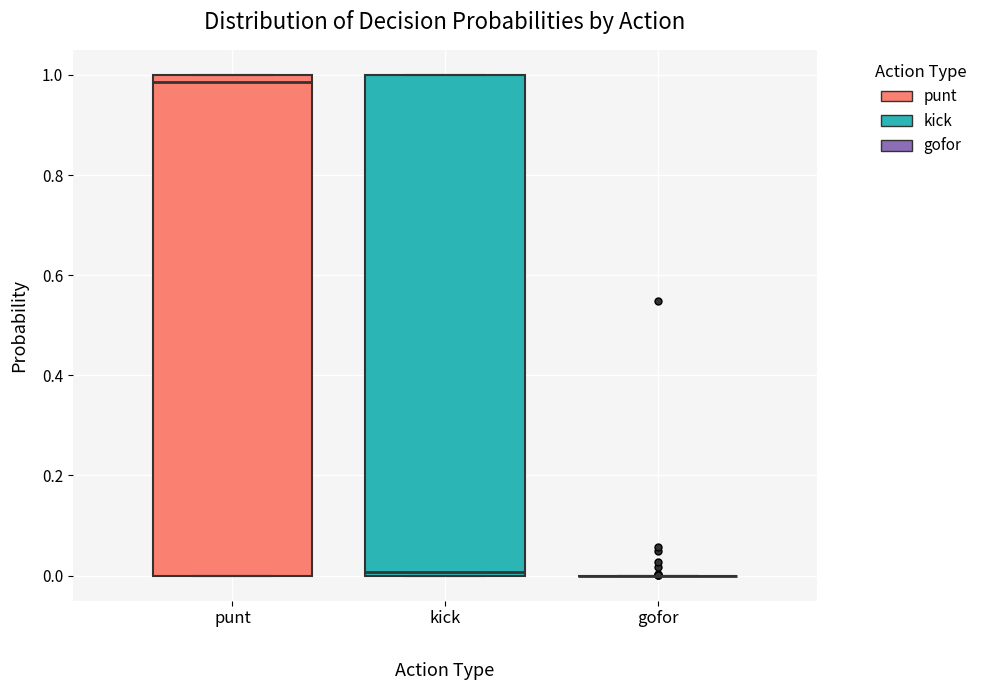

Where is the lower edge of the box for punt on the y-axis? The values are not printed on the chart, so give them approximately, as read against the axis.

0.00